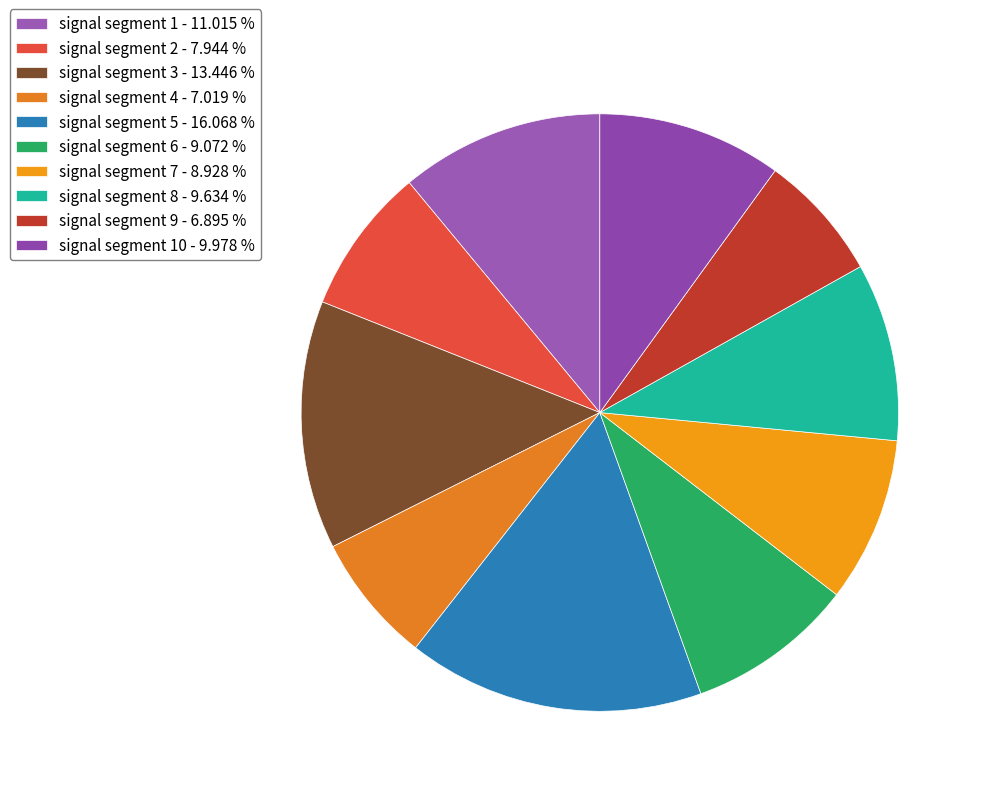

Count the number of slices in the pie.

10